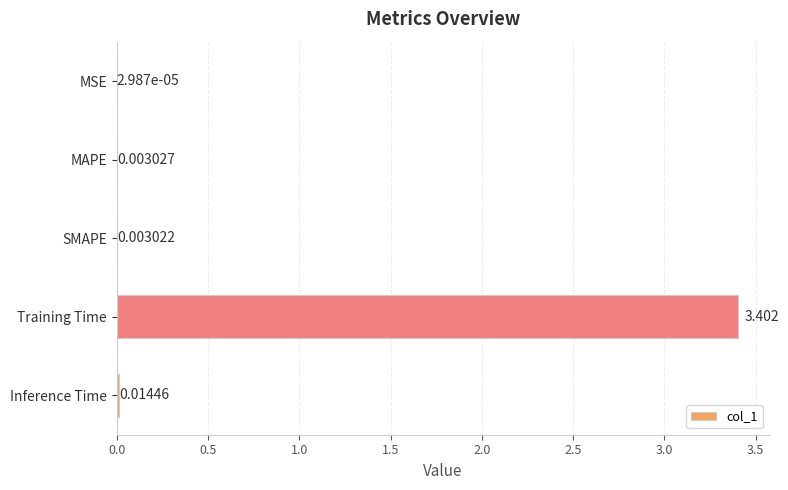

Which category has the highest value across all series?

Training Time